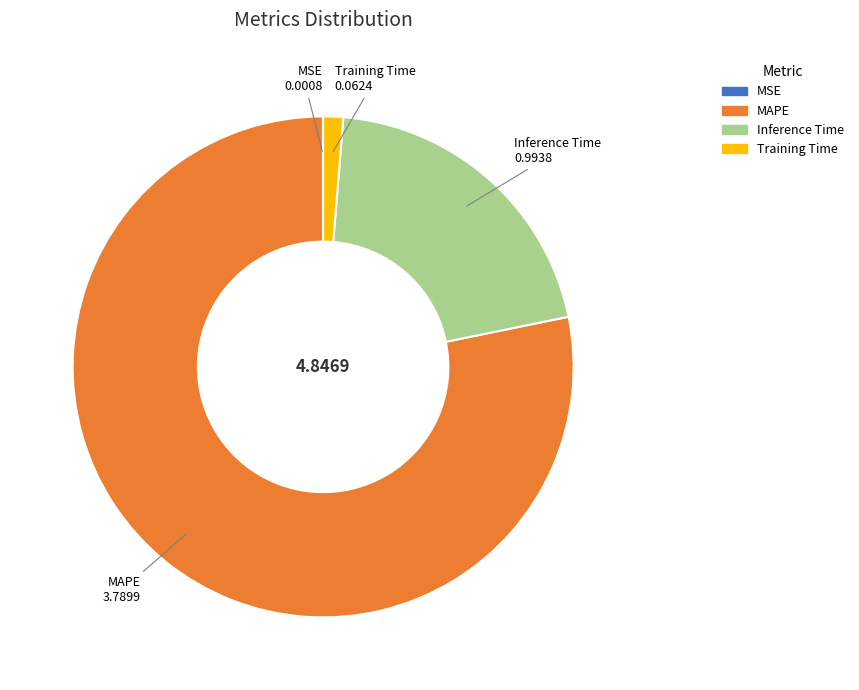

Which category has the biggest portion of the pie?

MAPE